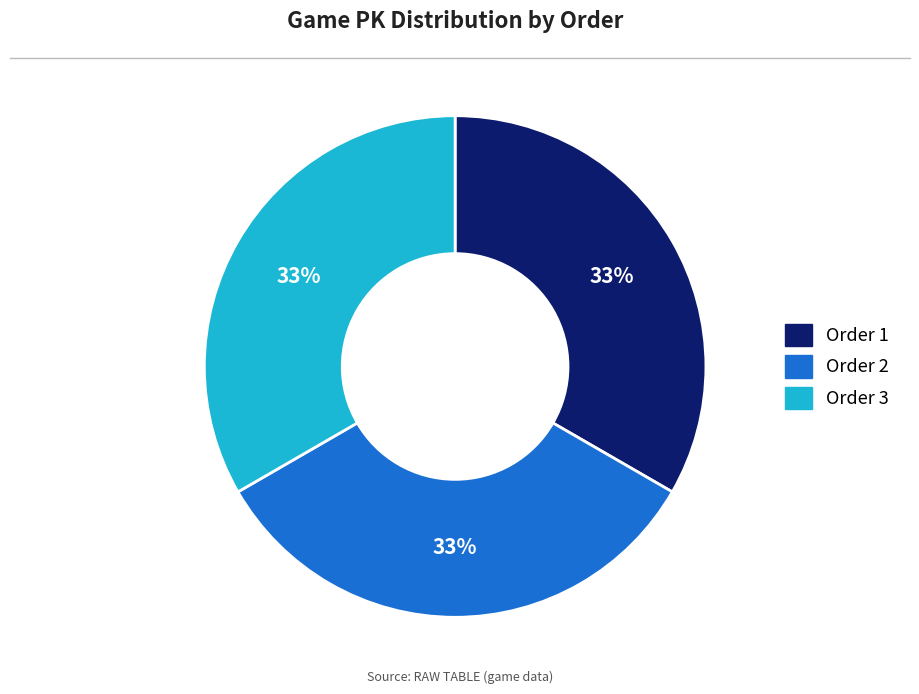

Is there any slice that represents more than half of the pie?

No